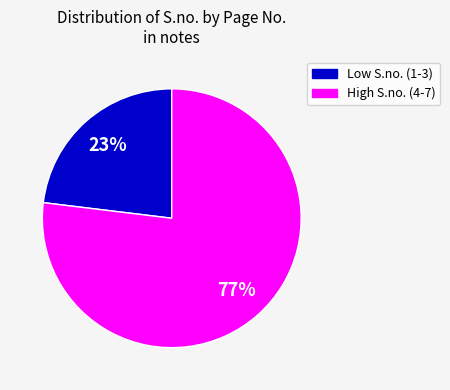

Does any single category account for the majority?

Yes